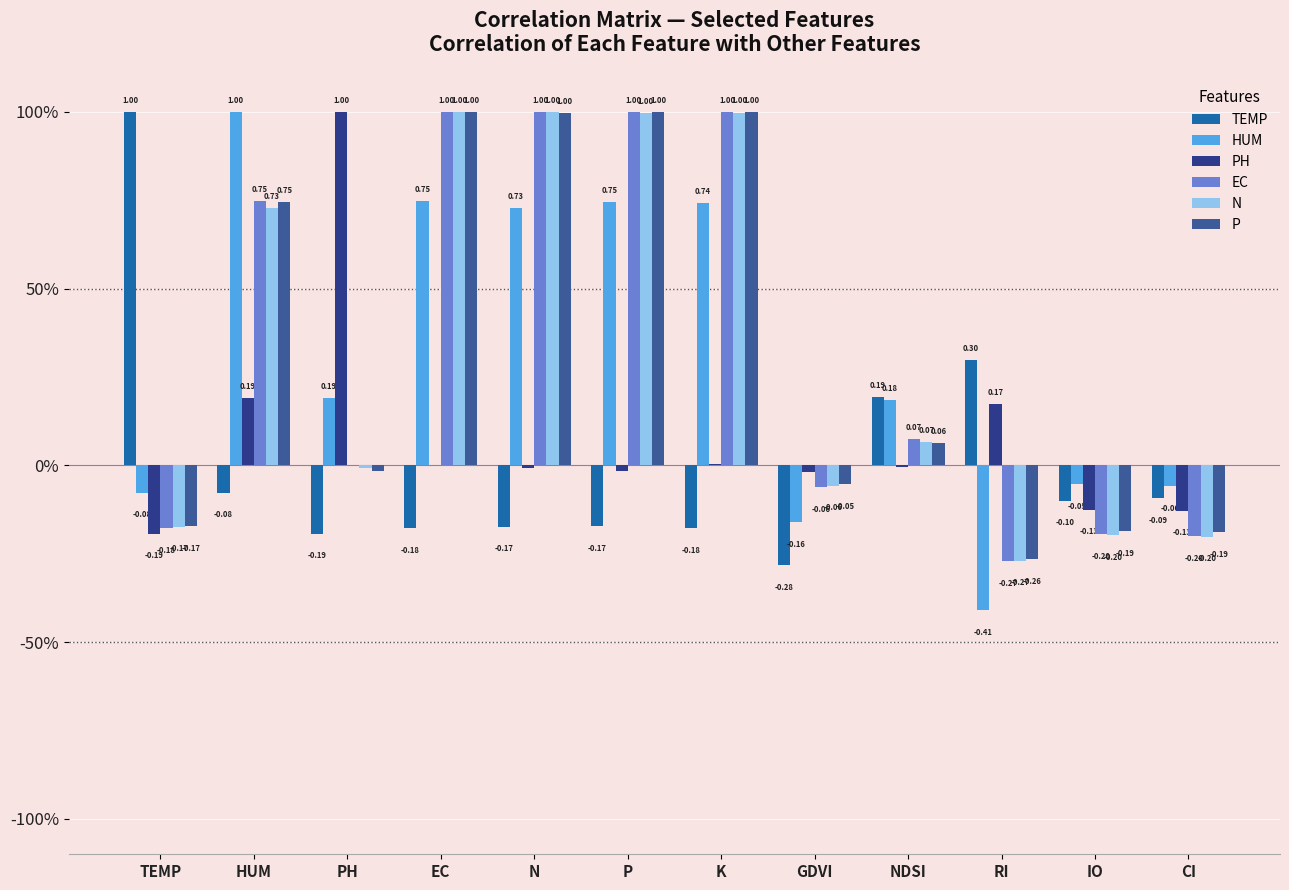

What is the value of the N bar at the 5th from the left?

1.0